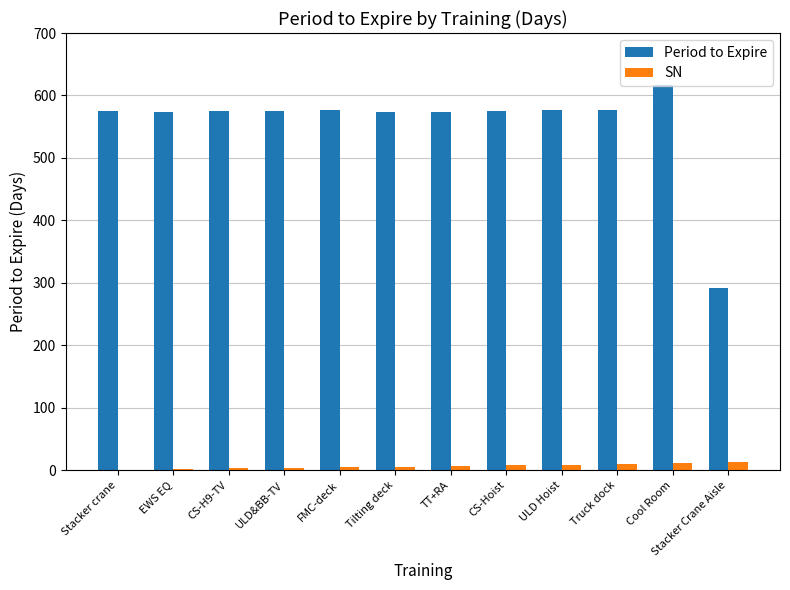

What is the sum of all SN values?

79